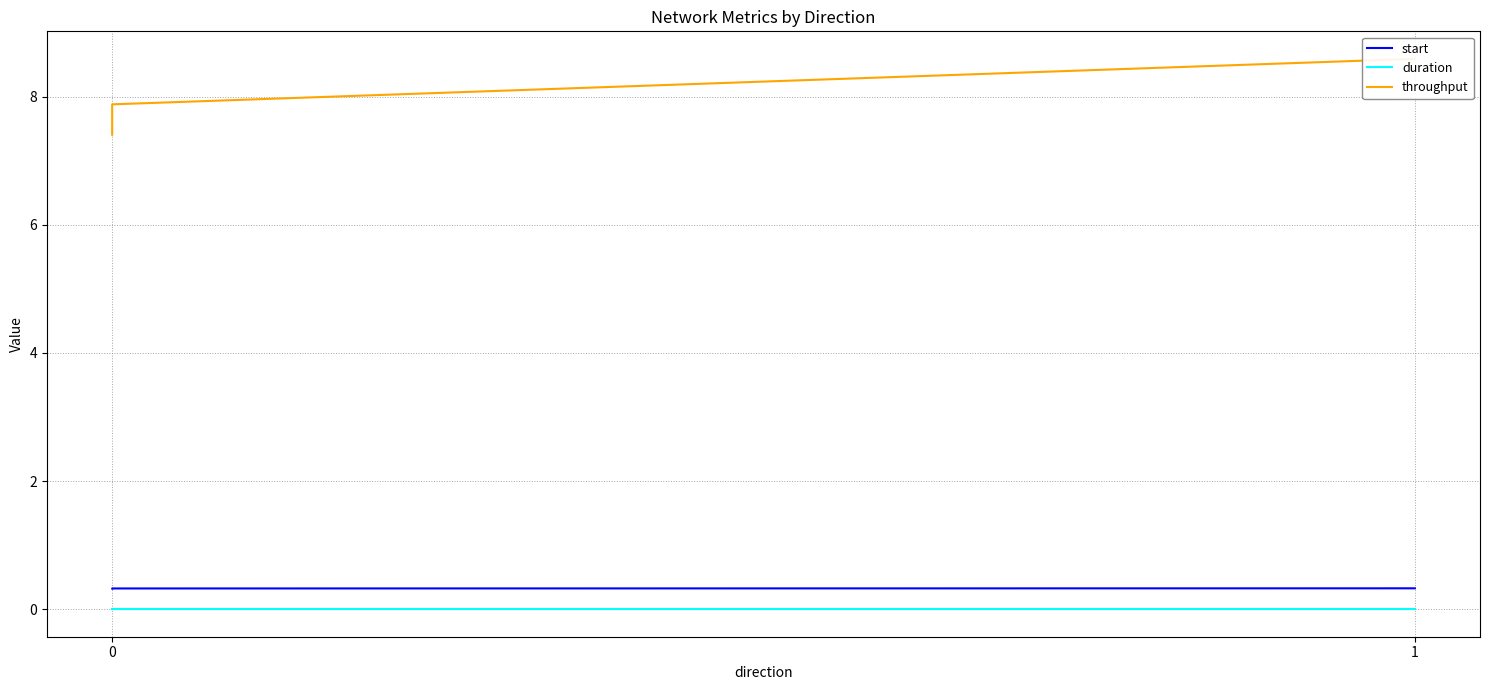

What is the average value of the throughput series?

8.0